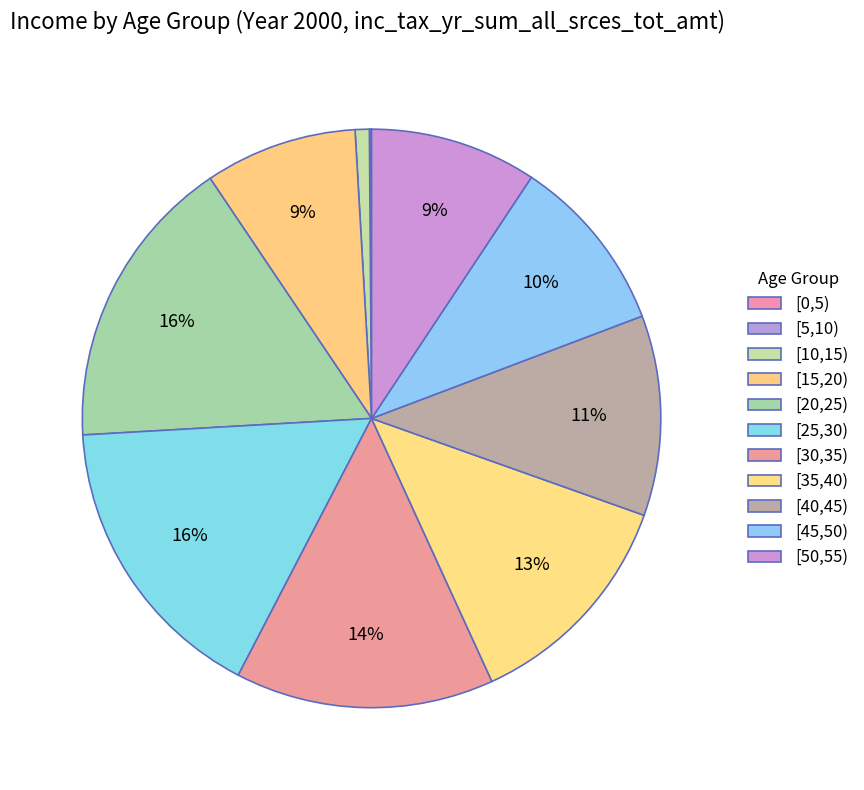

To the nearest percent, what is the combined percentage of [50,55) and [15,20)?

18%